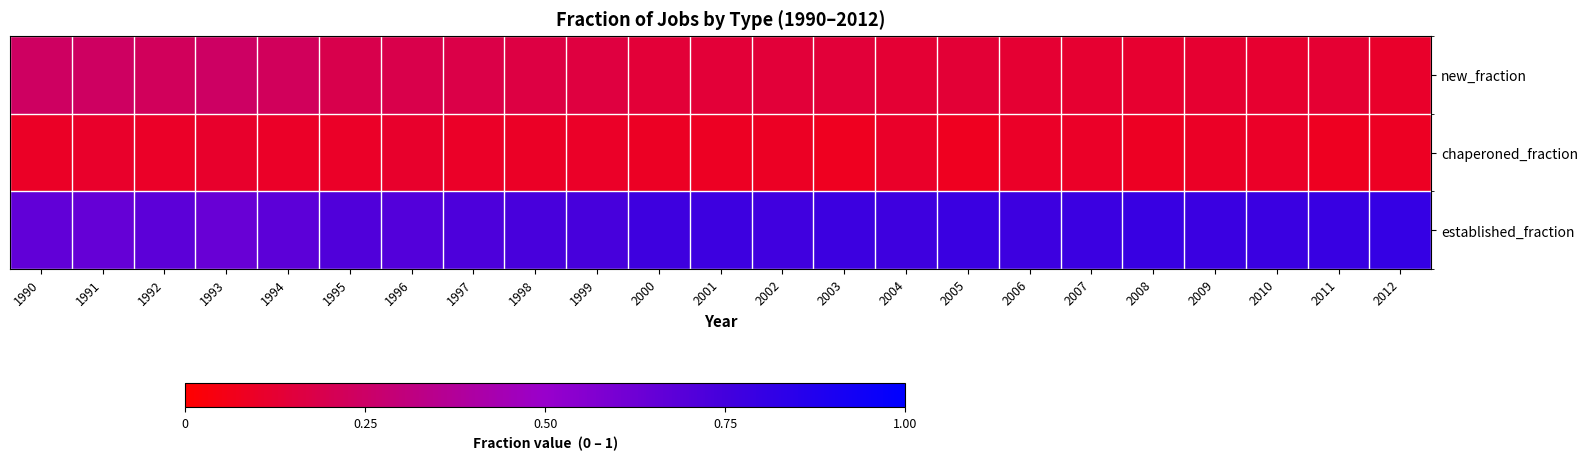

What is the total value across all series at 2008?

1.0